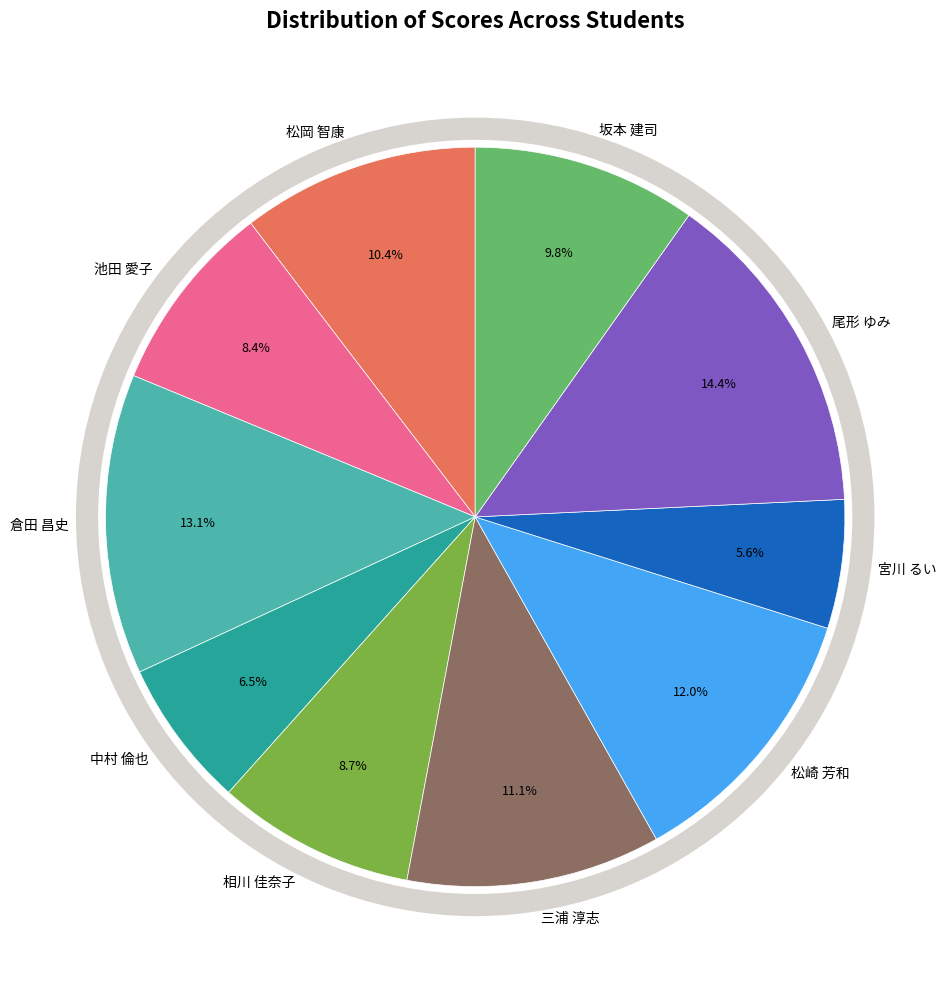

Approximately how many times larger is the value at 中村 倫也 compared to 池田 愛子?

0.8